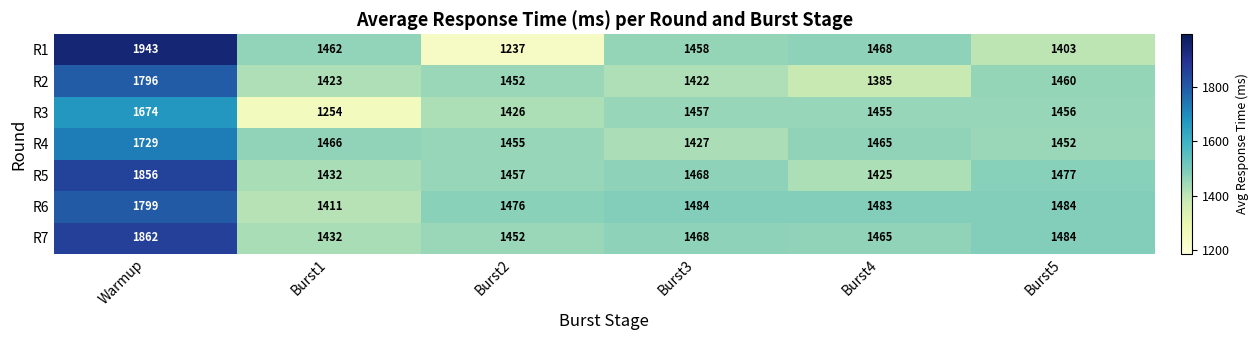

Is it true that R7 equals 1432 at Burst1?

True